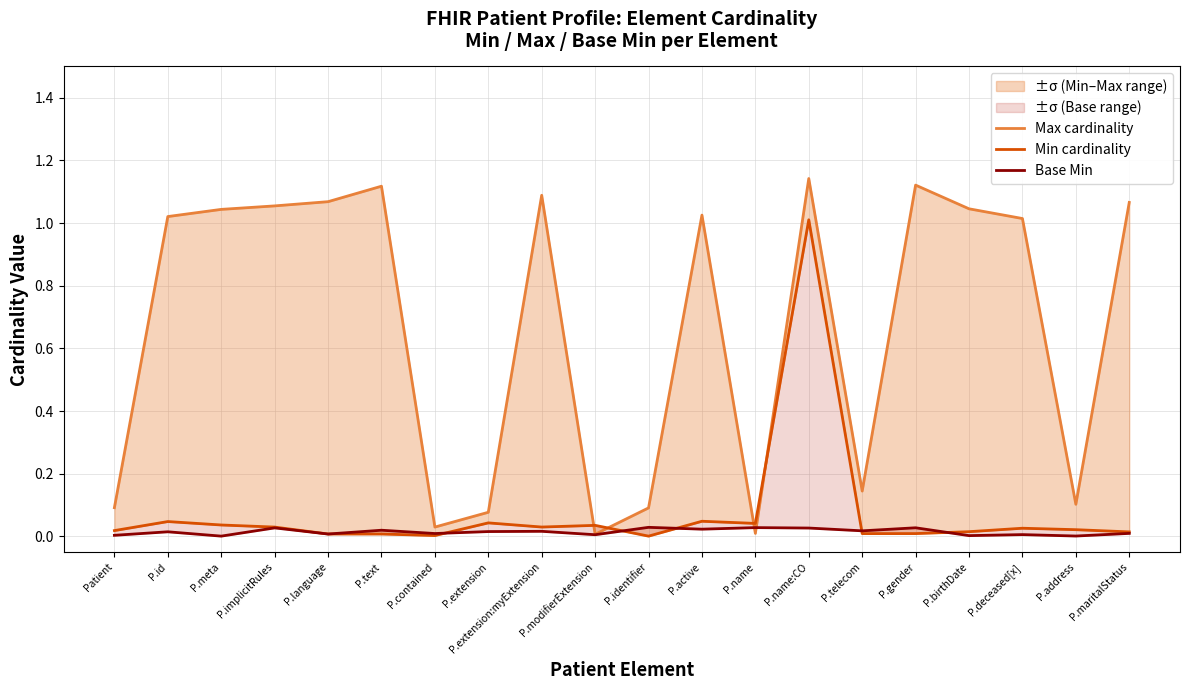

Is this an area chart (filled region under the line)?

No